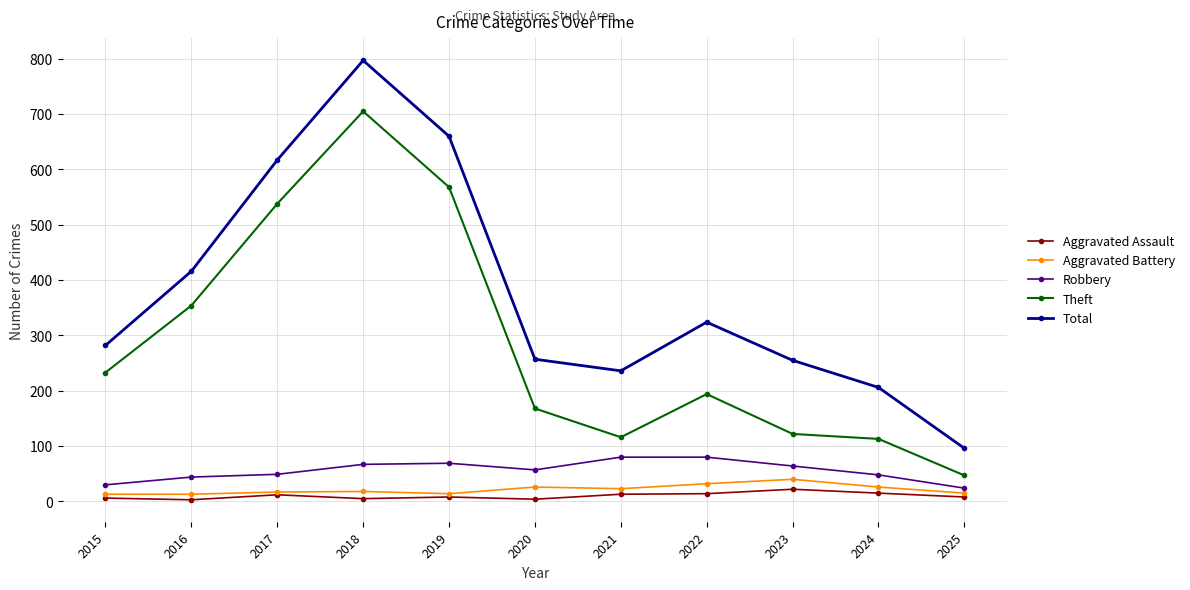

True or false: Theft and Aggravated Assault cross at least once.

False